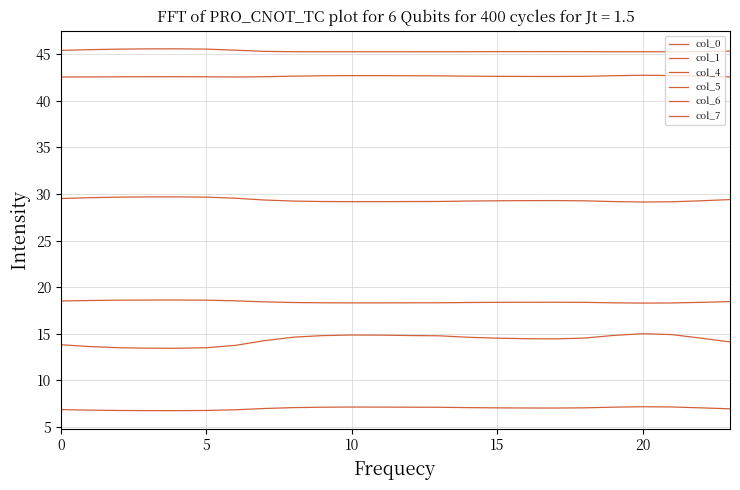

Is this an area chart (filled region under the line)?

No